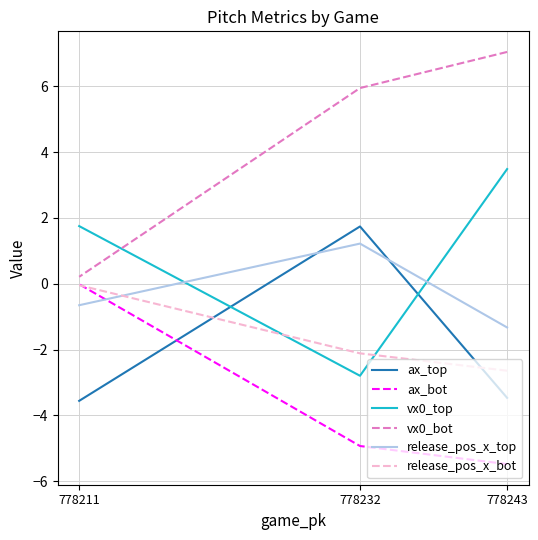

What is the sum of the vx0_top values at 778243 and 778232?

0.7